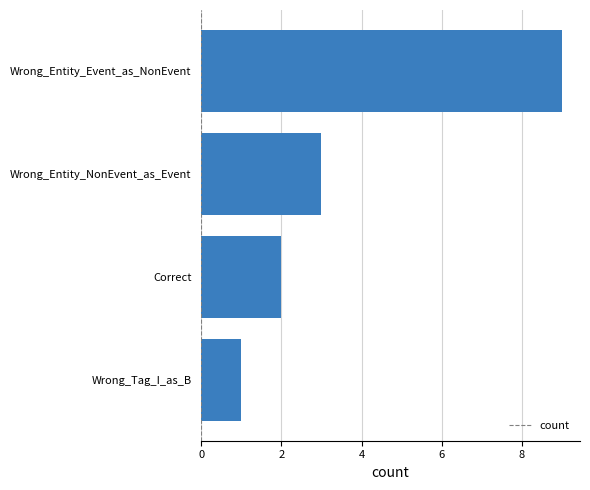

Rank the categories by value from lowest to highest.

Wrong_Tag_I_as_B, Correct, Wrong_Entity_NonEvent_as_Event, Wrong_Entity_Event_as_NonEvent